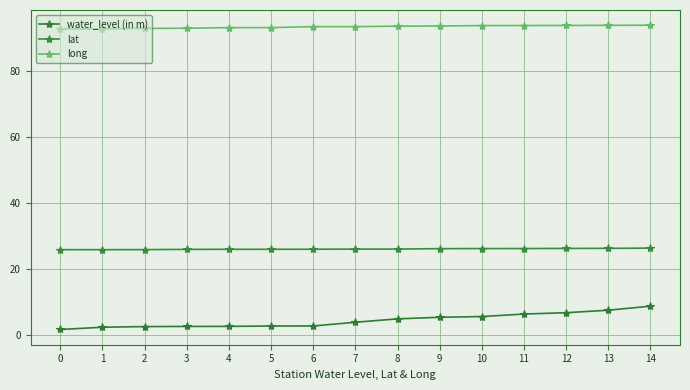

True or false: water_level (in m) has more than 2 interior local peaks.

False